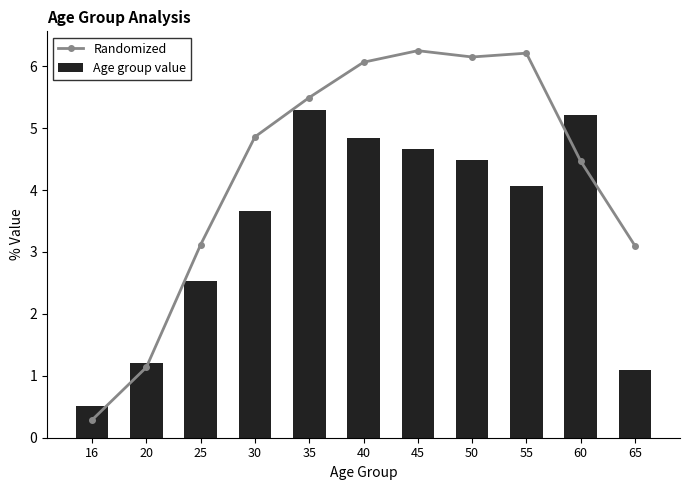

What is the sum of the Age group value values at 65 and 55?

5.2